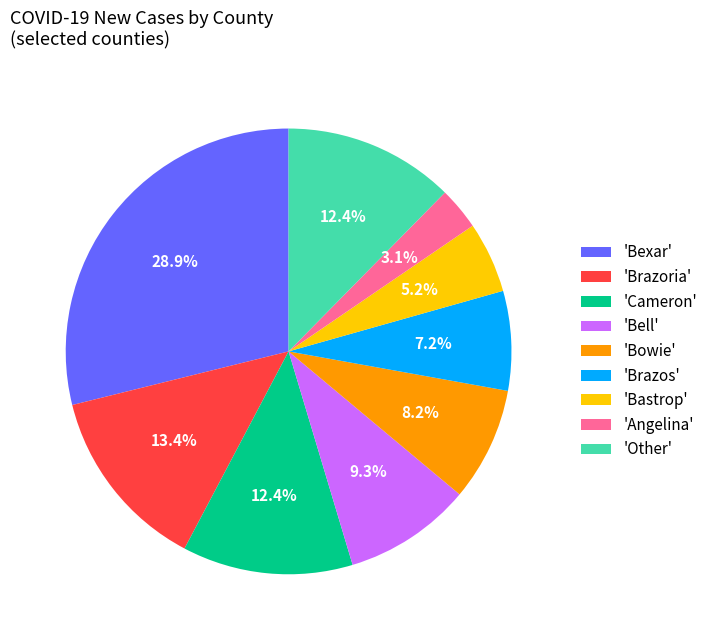

How many segments does this pie chart have?

9